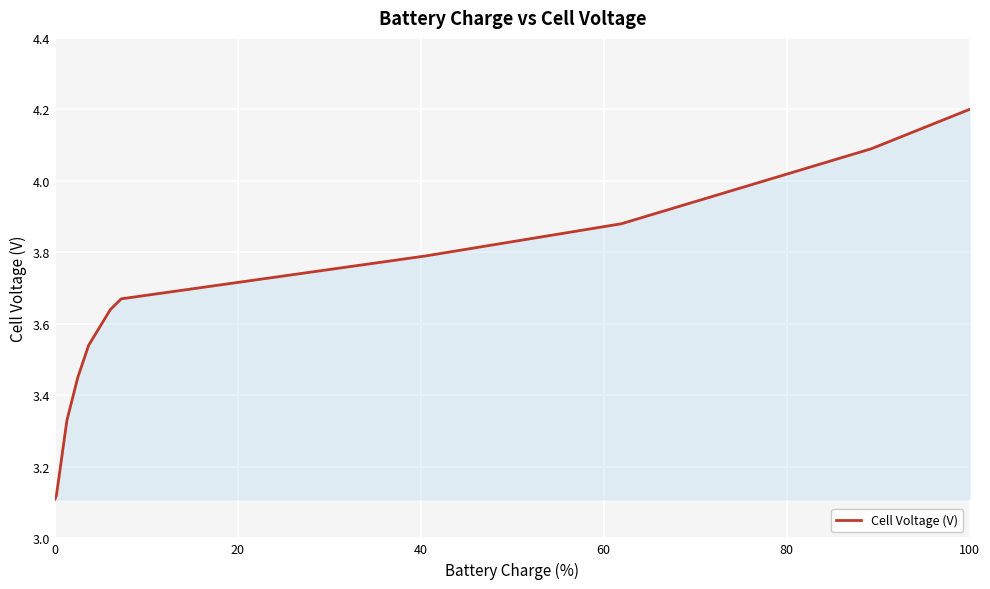

What is the greatest value displayed?

4.2